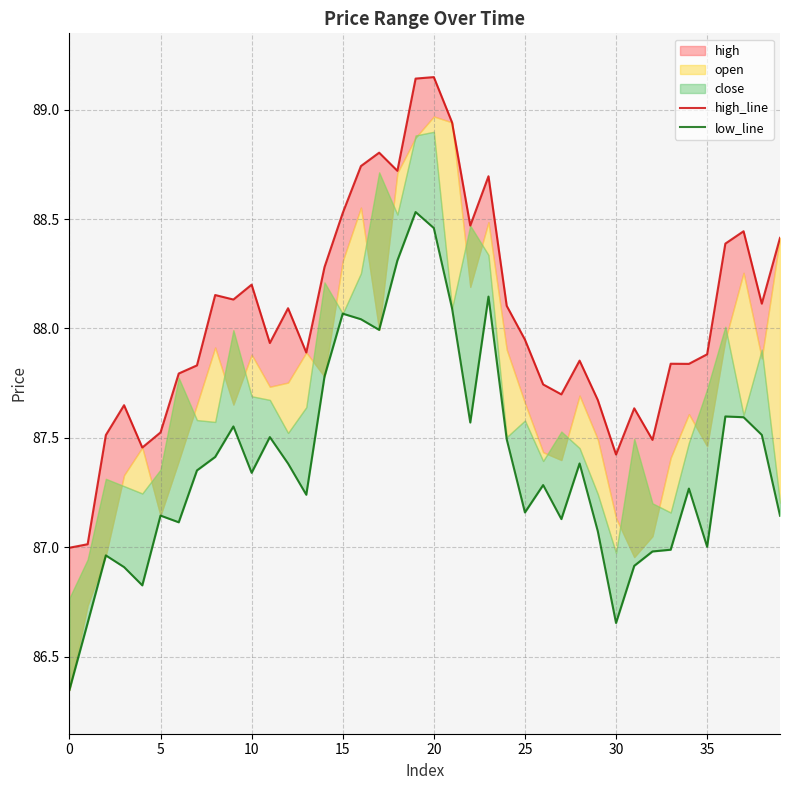

What is the label of the 4th point from the left?

15